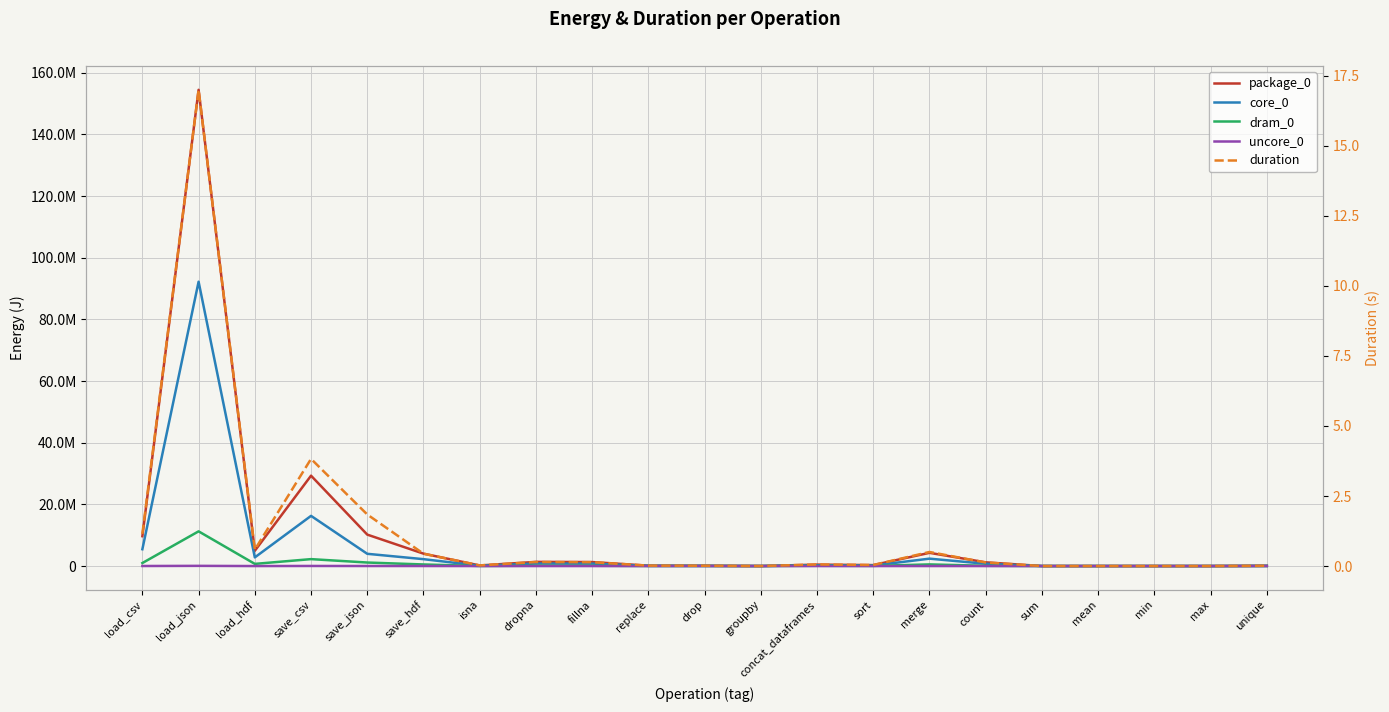

Is the value of dram_0 at replace greater than the value of duration at count?

Yes